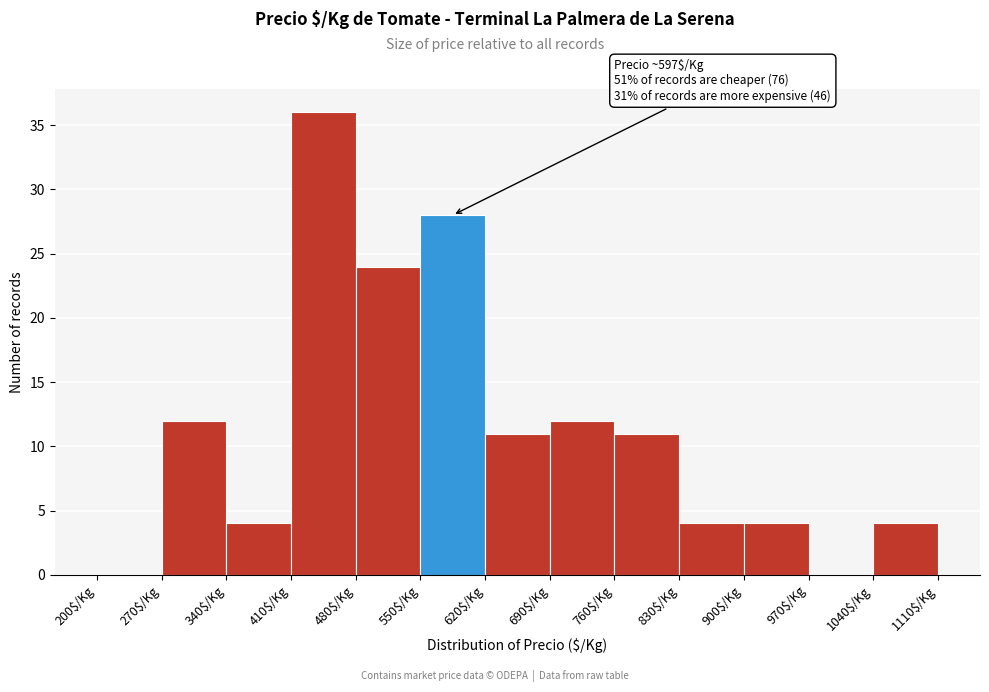

Over which range of the x-axis is the bar tallest?

410 to 480